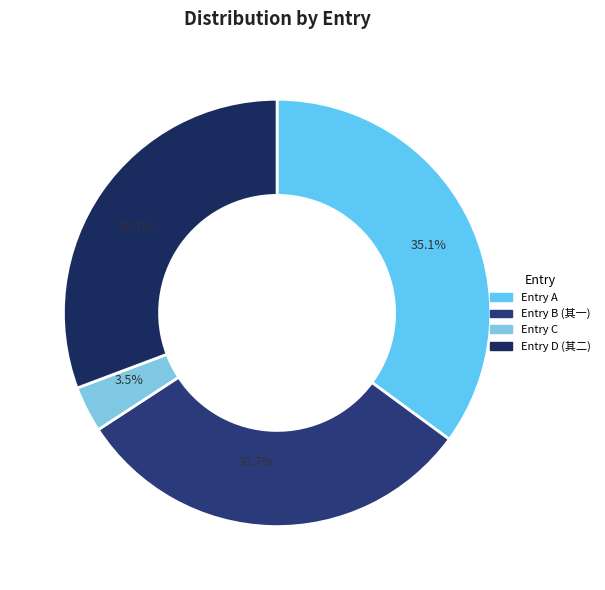

How many slices are in this pie chart?

4